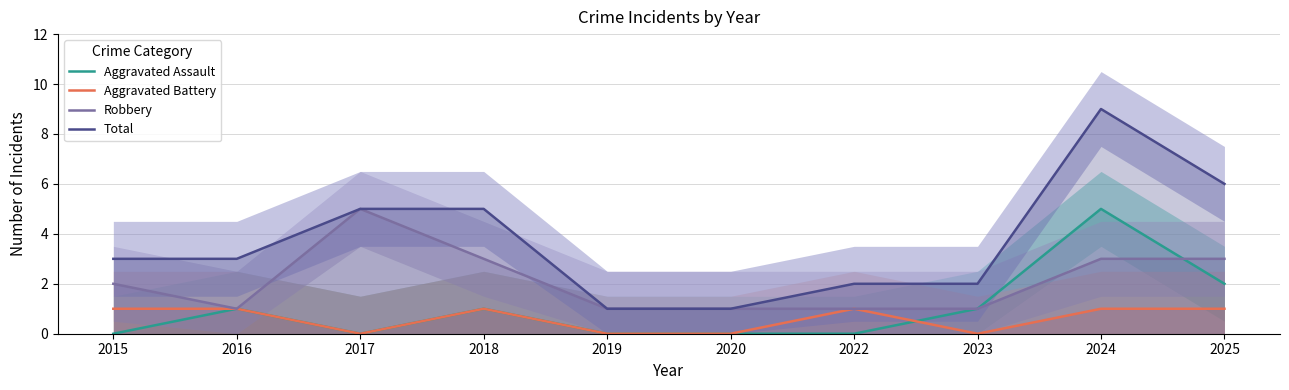

At 2024, list the series in order from smallest to largest.

Aggravated Battery, Robbery, Aggravated Assault, Total